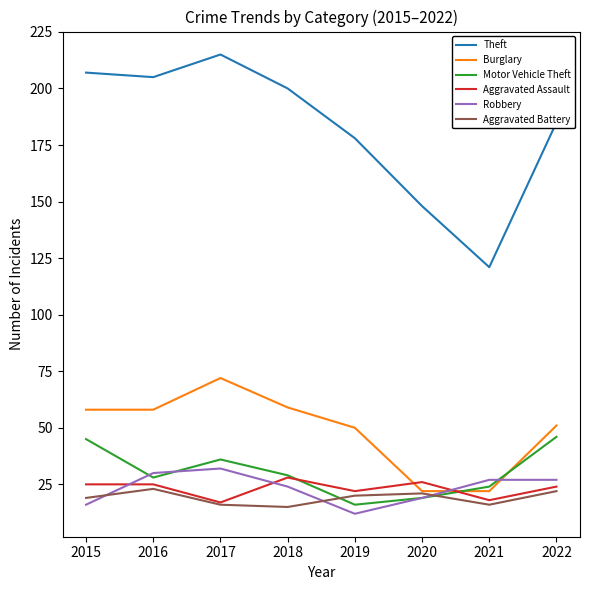

Reading left to right, list all the values displayed in this chart.

Theft: 207	205	215	200	178	148	121	185
Burglary: 58	58	72	59	50	22	22	51
Motor Vehicle Theft: 45	28	36	29	16	19	24	46
Aggravated Assault: 25	25	17	28	22	26	18	24
Robbery: 16	30	32	24	12	19	27	27
Aggravated Battery: 19	23	16	15	20	21	16	22